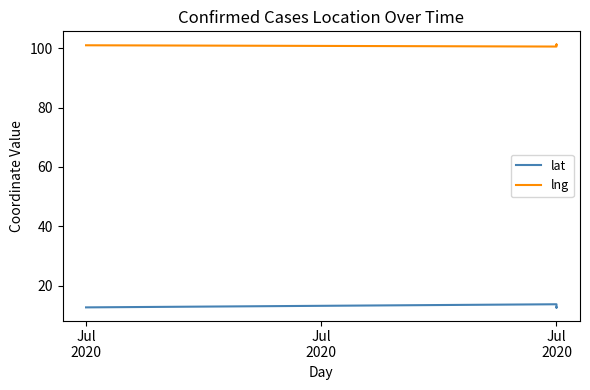

How many lines are shown in the chart?

2